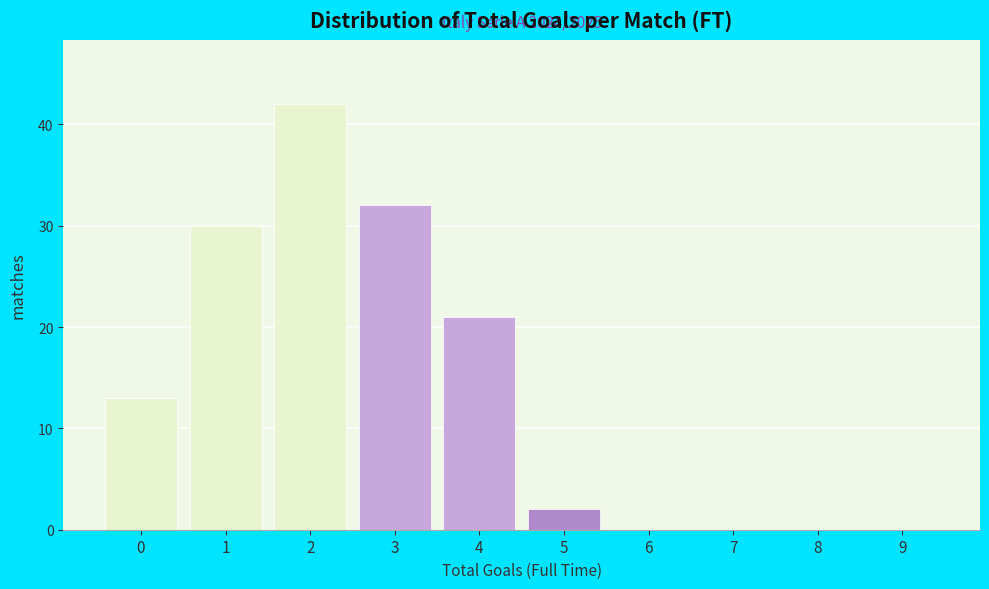

Reading right to left, list all the values displayed in this chart.

9=0	8=0	7=0	6=0	5=2	4=21	3=32	2=42	1=30	0=13